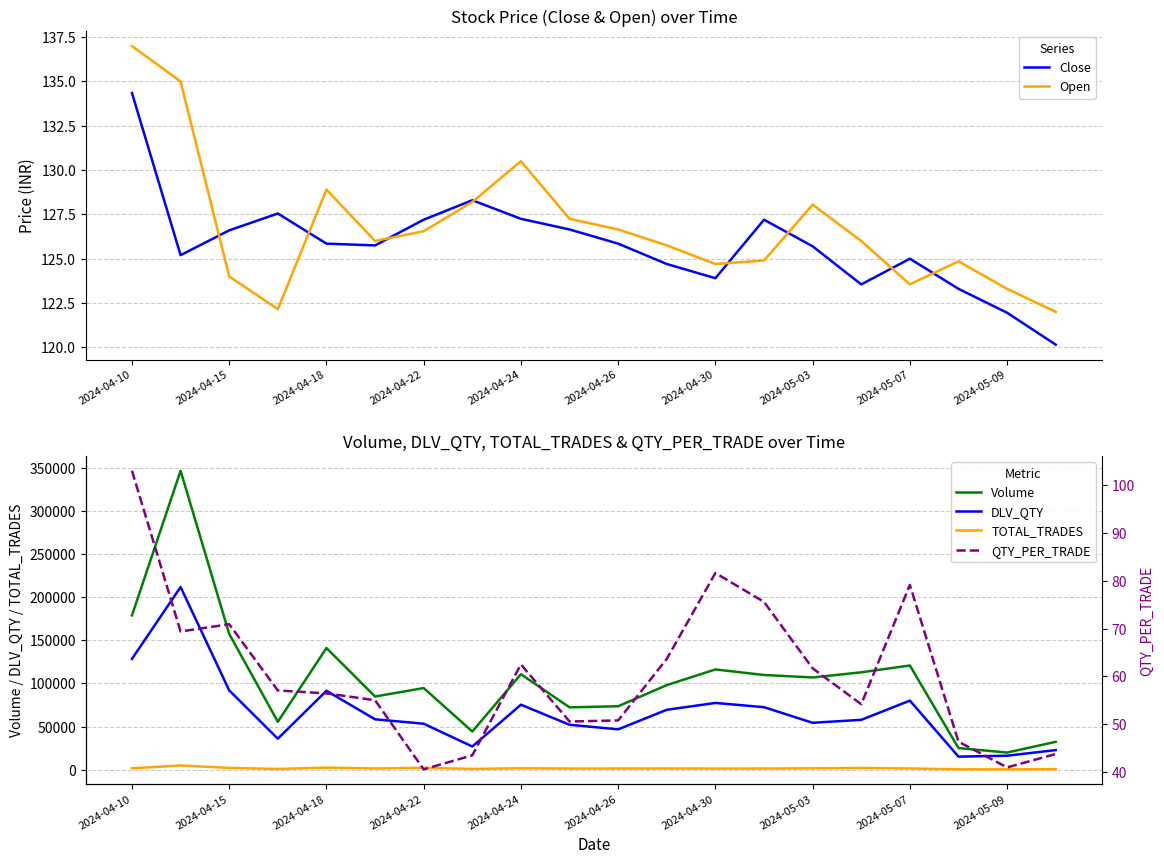

True or false: Open has a value of 123.3 at 2024-05-09.

True